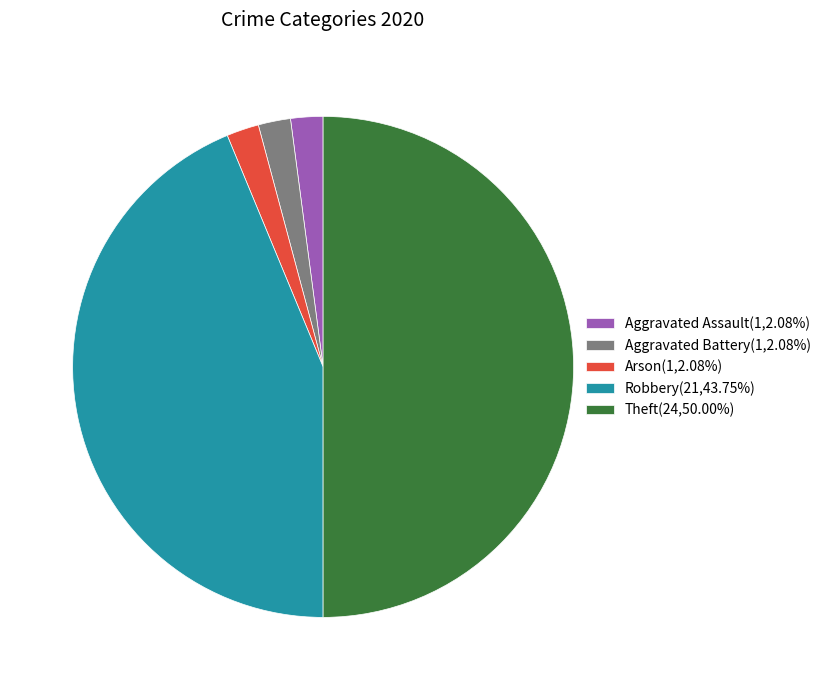

Is it true that Aggravated Assault is 12% of the pie?

False